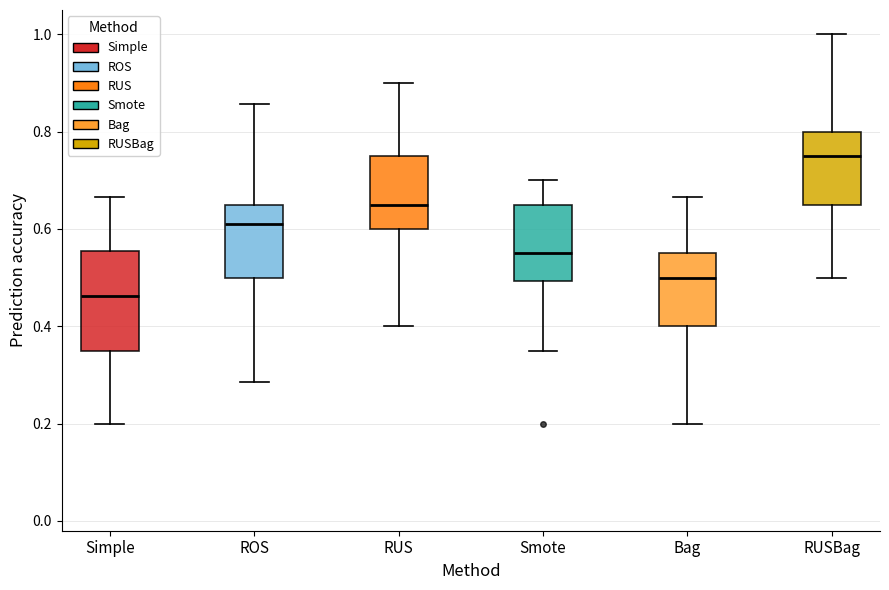

Reading left to right, read every box against the y-axis: the position of its median line, the range the box covers, and the ends of its whiskers. The values are not printed on the chart, so give them approximately, as read against the axis.

Simple: median 0.46, box 0.36 to 0.56, whiskers 0.20 to 0.66
ROS: median 0.60, box 0.50 to 0.66, whiskers 0.28 to 0.86
RUS: median 0.66, box 0.60 to 0.76, whiskers 0.40 to 0.90
Smote: median 0.56, box 0.50 to 0.66, whiskers 0.36 to 0.70
Bag: median 0.50, box 0.40 to 0.56, whiskers 0.20 to 0.66
RUSBag: median 0.76, box 0.66 to 0.80, whiskers 0.50 to 1.00